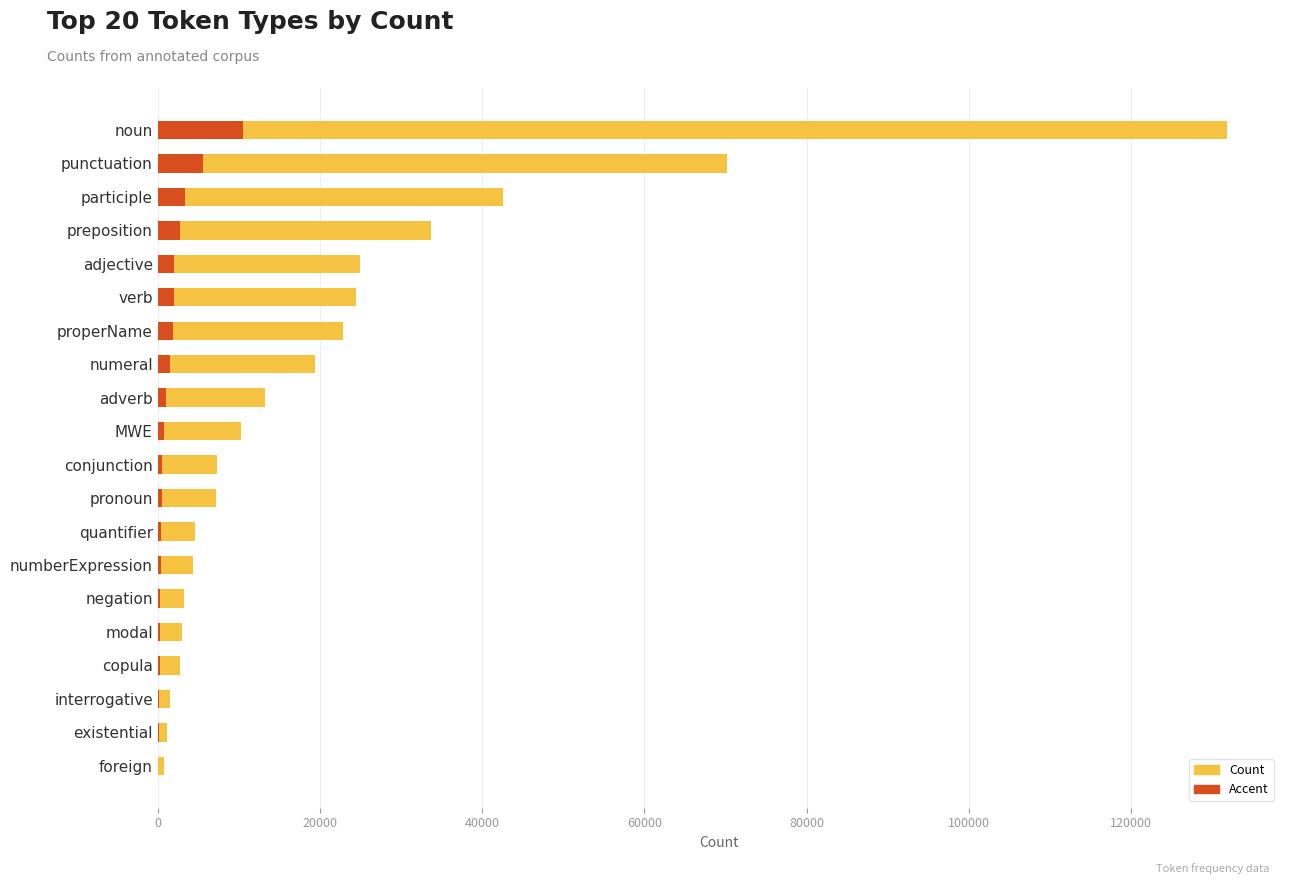

Which series has the largest range (max minus min)?

Count